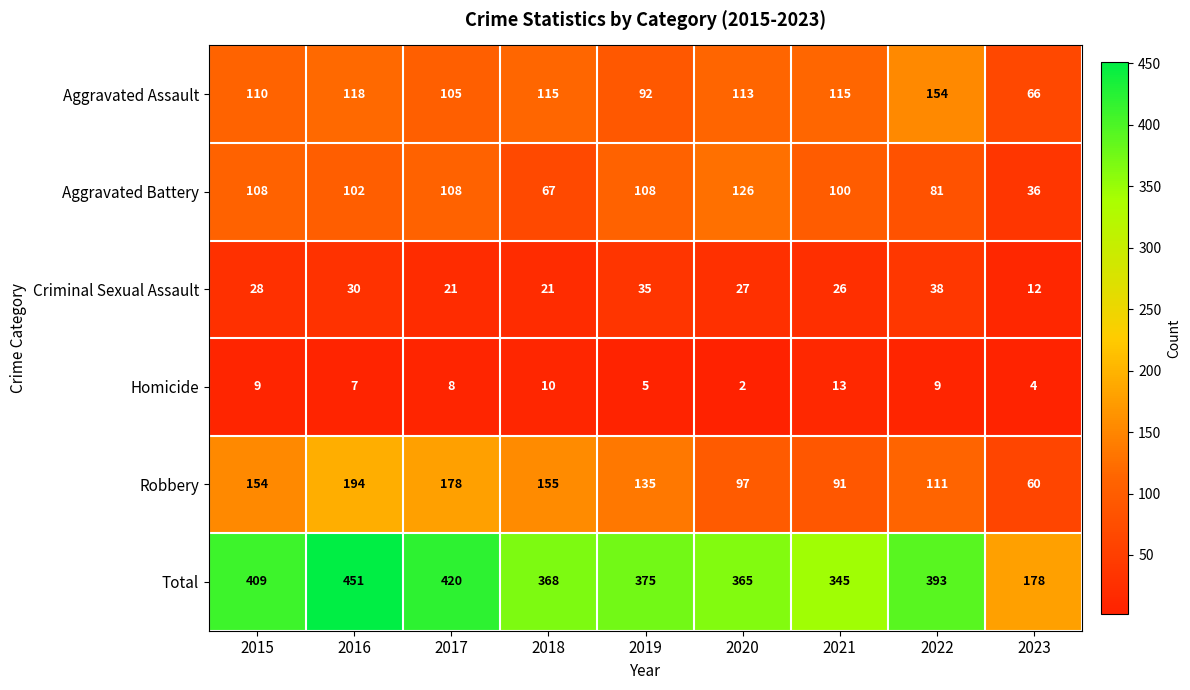

Which series has the largest total across all categories?

Total